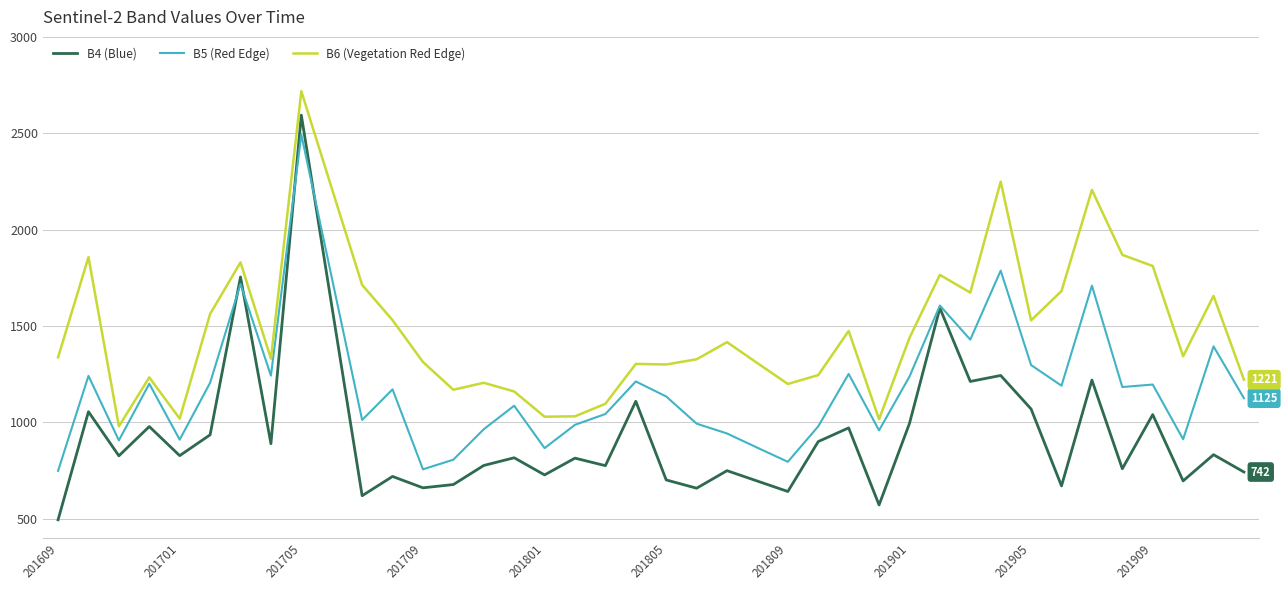

What is the difference between the second highest and second lowest values in the B6 (Vegetation Red Edge) series?

1233